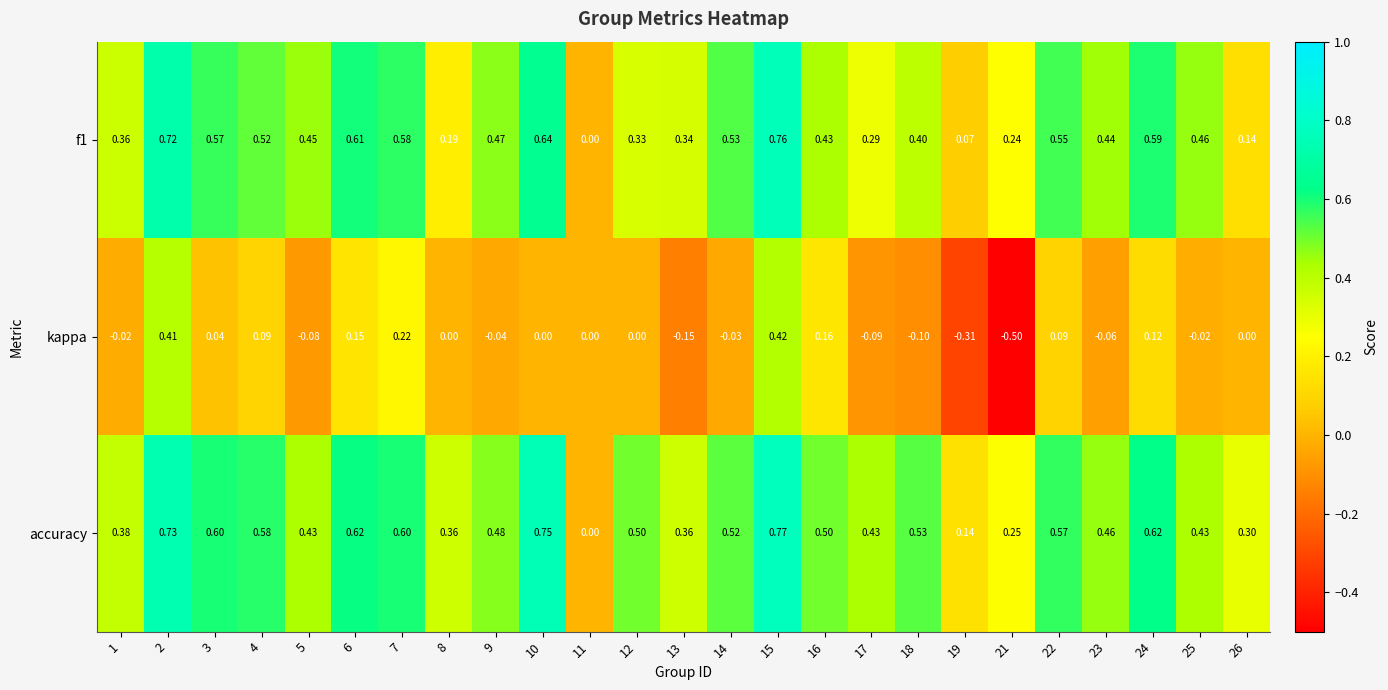

Which series has the largest range (max minus min)?

kappa